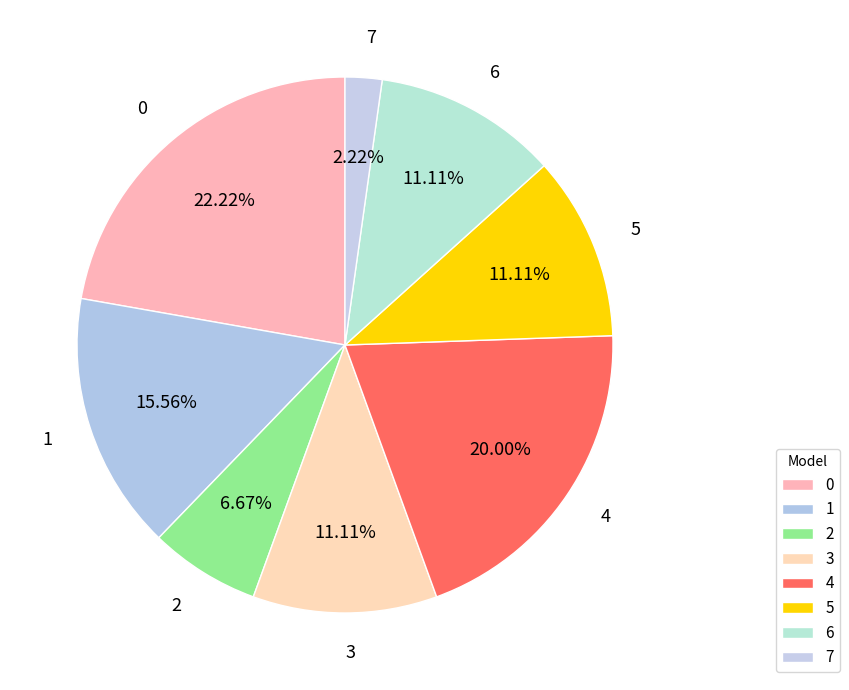

Does 5 represent more than half of the total?

No